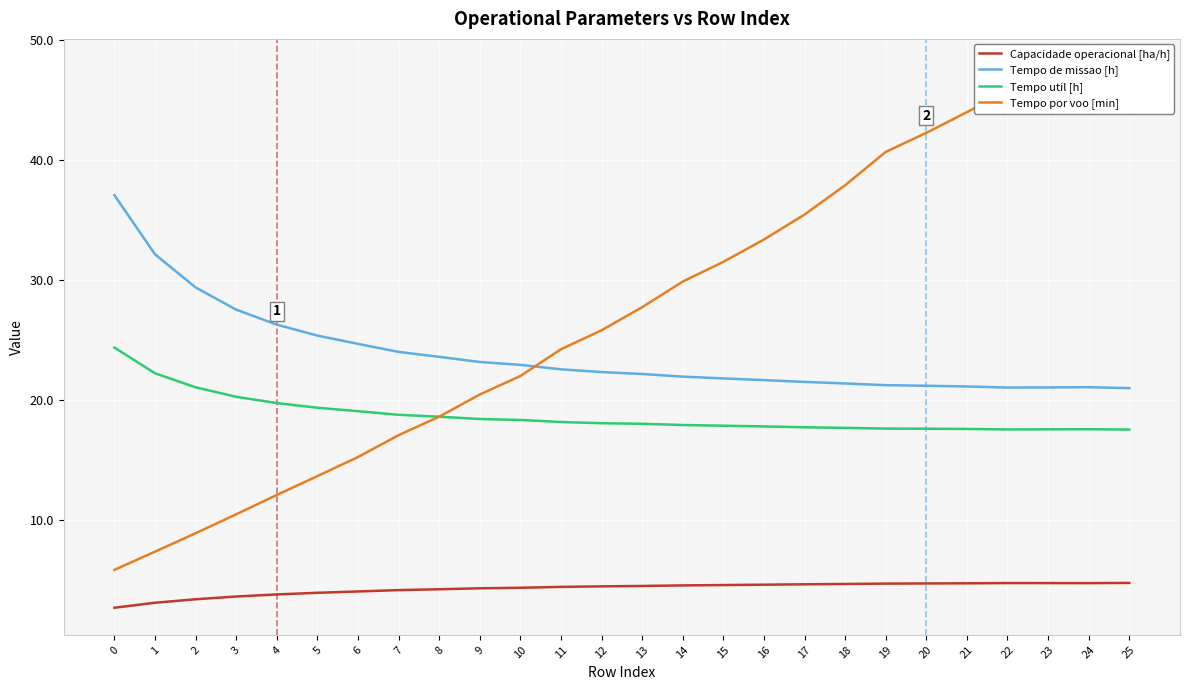

What is the sum of the Tempo util [h] values at 1 and 13?

40.2